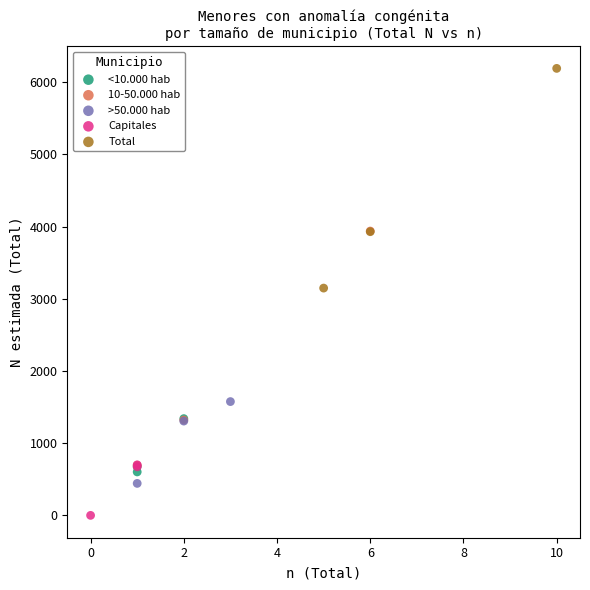

Which series has the widest spread of Y values?

10-50.000 hab